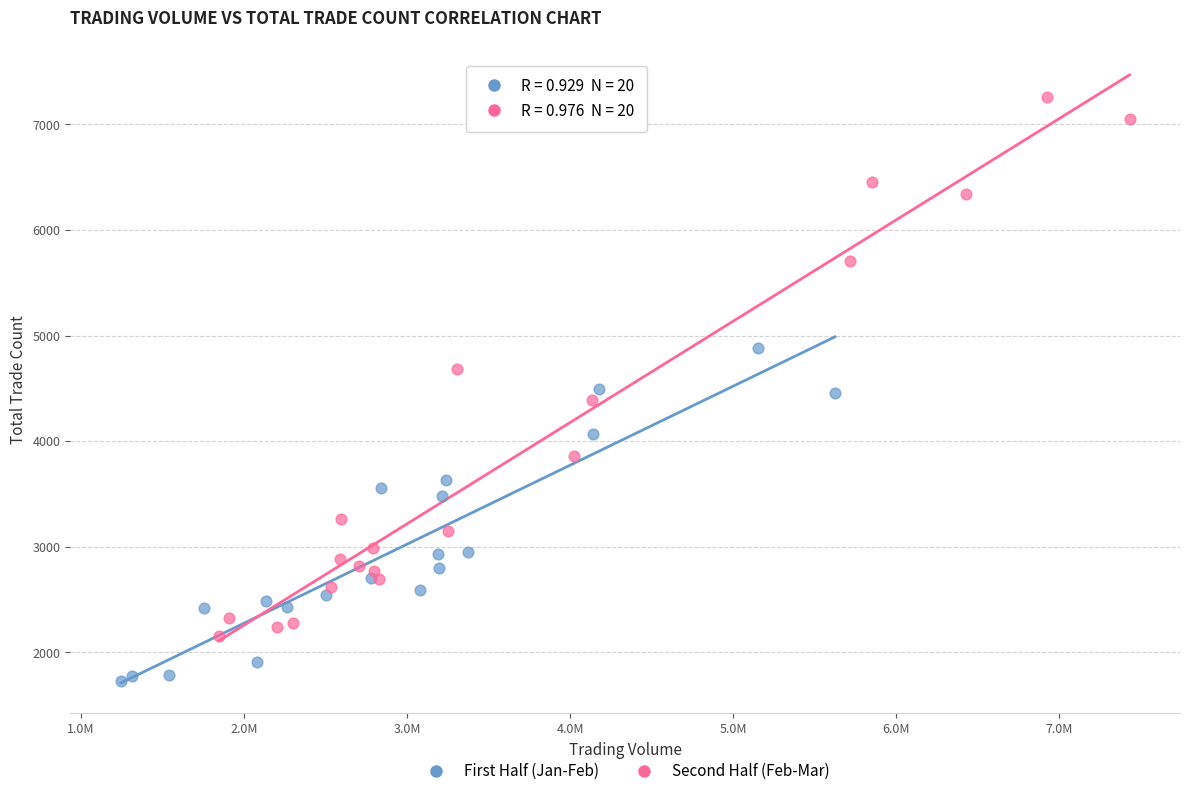

Which series contains the lowest Y value?

First Half (Jan-Feb)